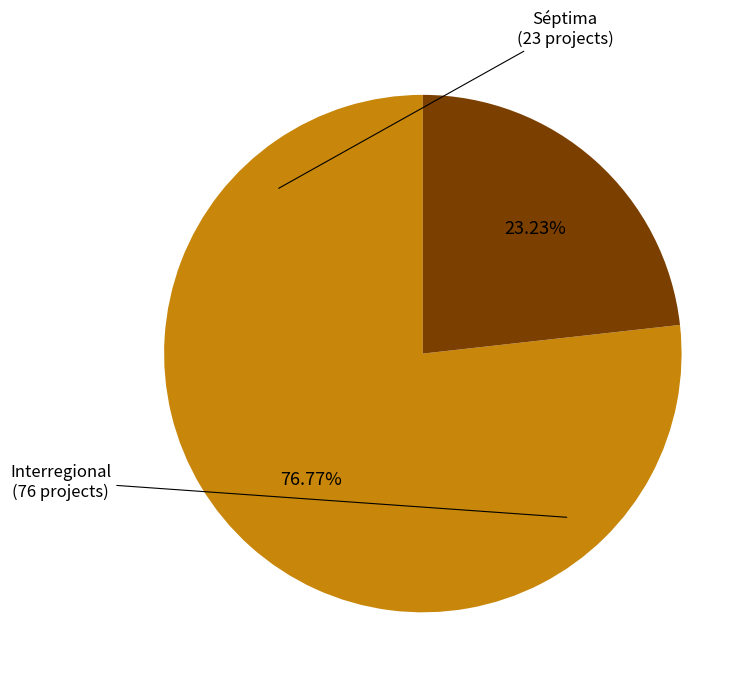

Is there a majority slice in this chart?

Yes